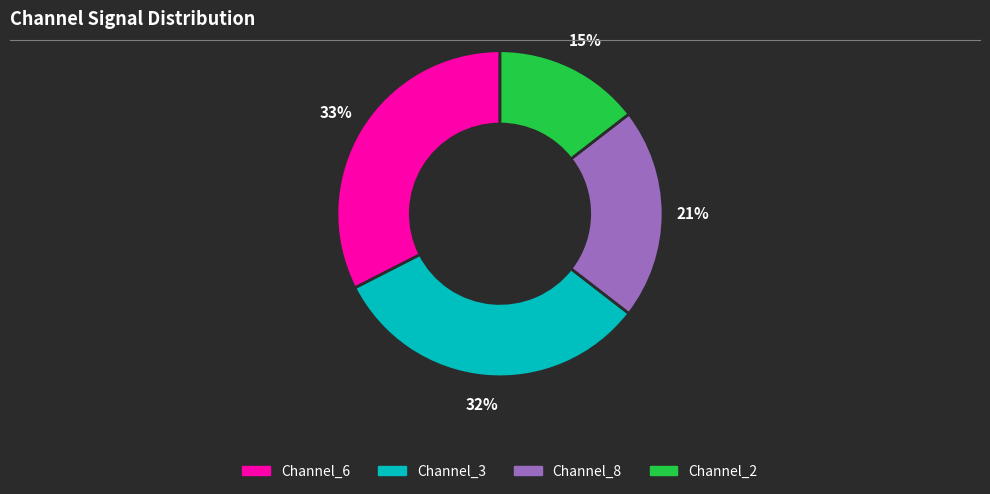

To the nearest percent, what is the difference between the largest and smallest slice percentages?

18%